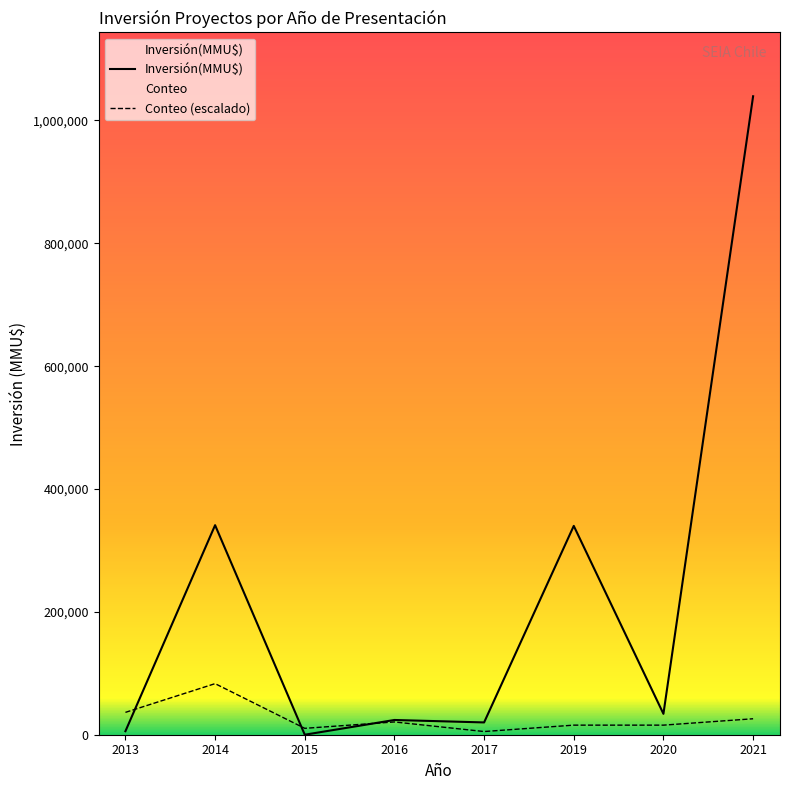

True or false: Conteo (escalado) has a value of 20788.8 at 2016.

True